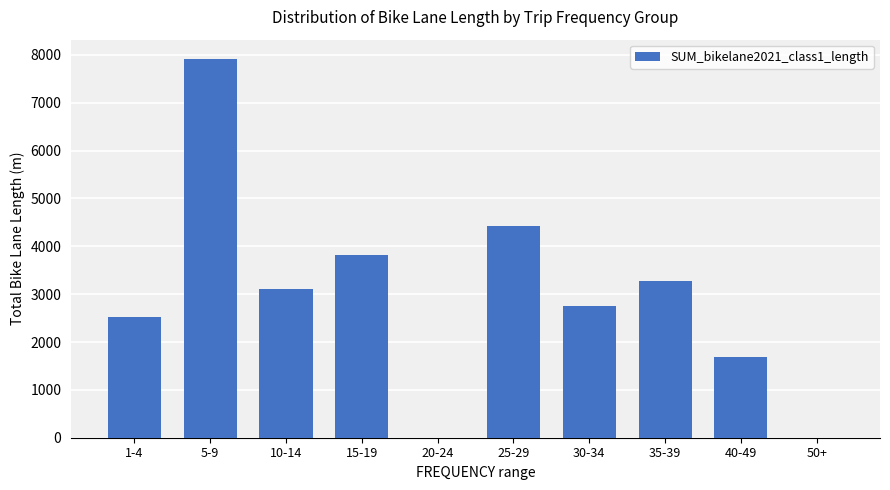

At which category does the chart reach its peak across all series?

5-9